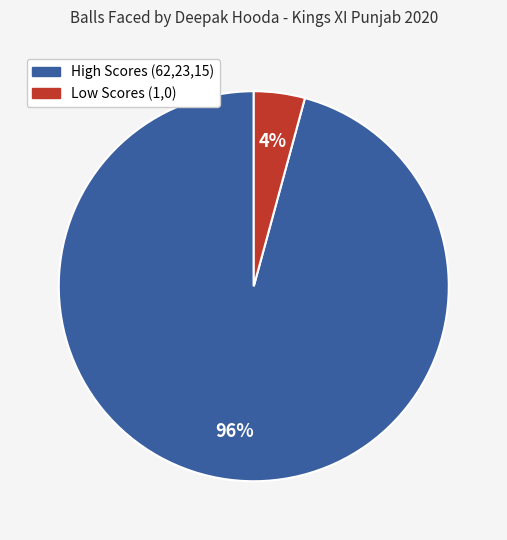

Is there any slice that represents more than half of the pie?

Yes